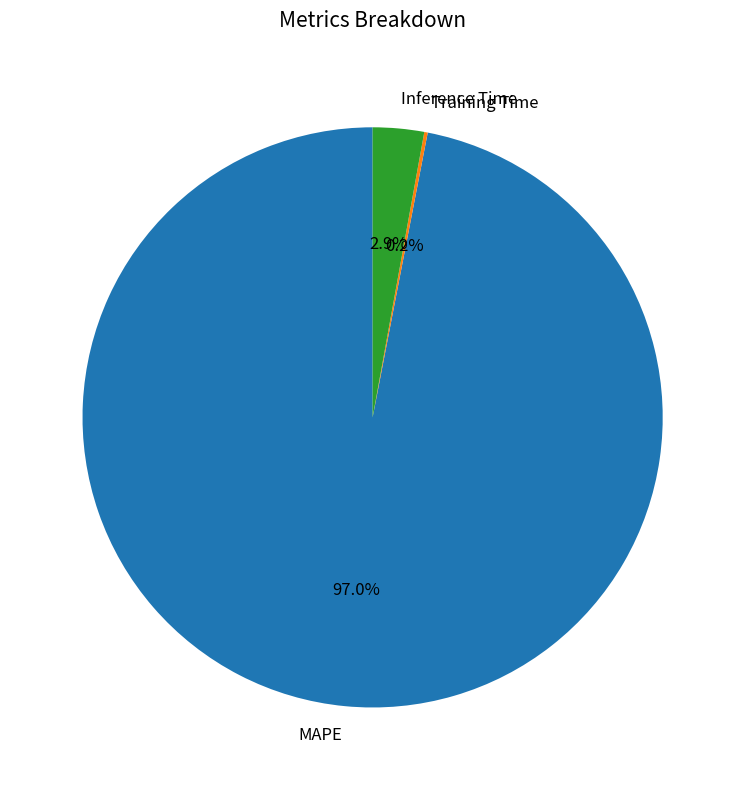

Which slice represents more than half of the pie?

MAPE